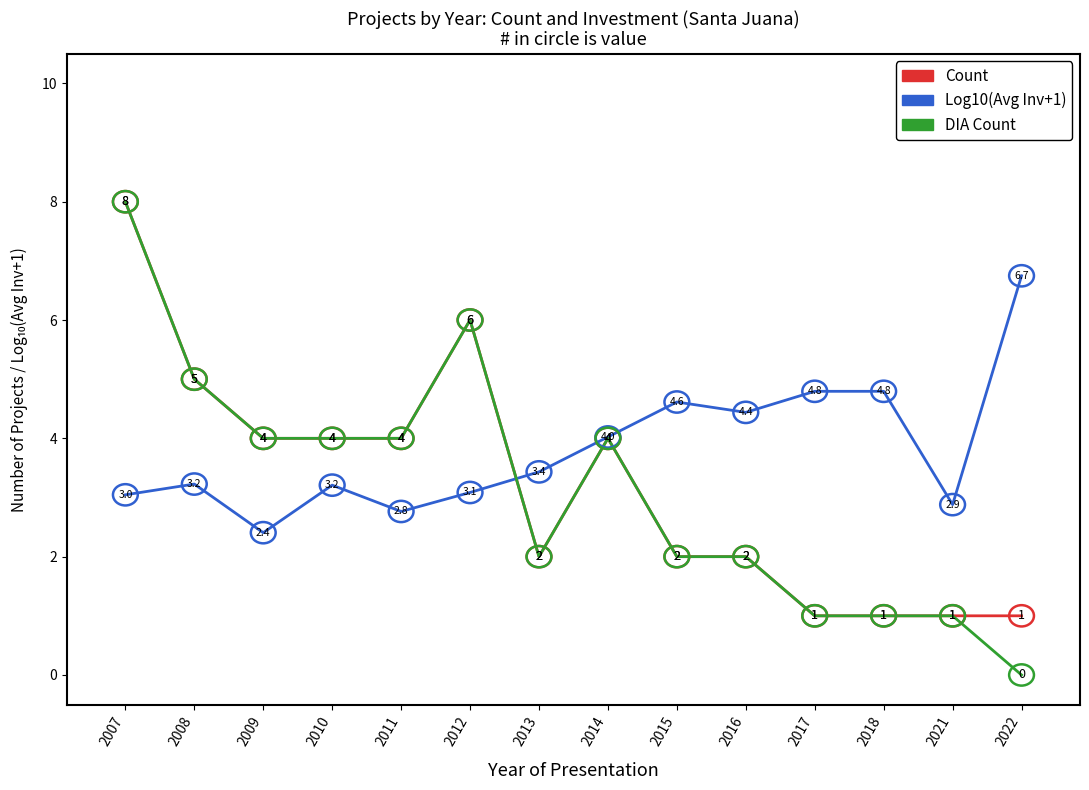

The value of DIA Count at 2013 is 1.0. True or false?

False